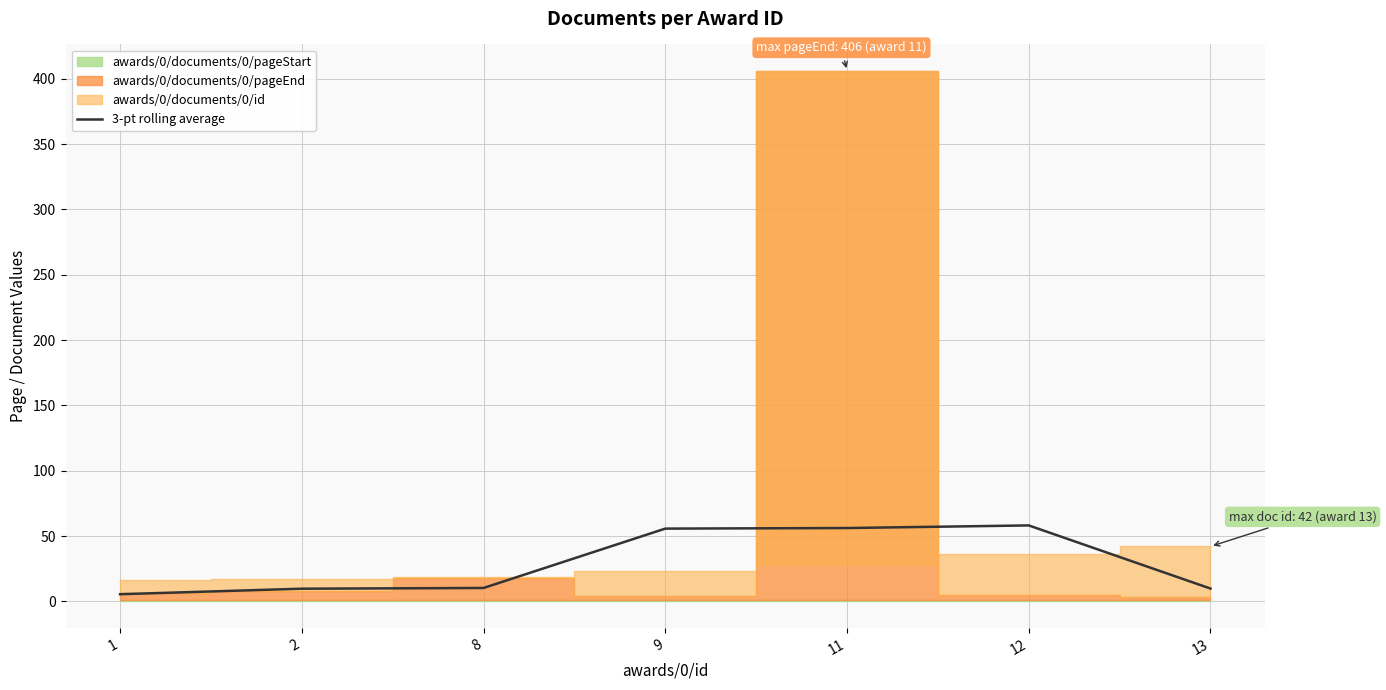

Reading left to right, extract all data points from this chart.

1=5.4	2=9.7	8=10.2	9=55.7	11=56.1	12=58.1	13=9.8